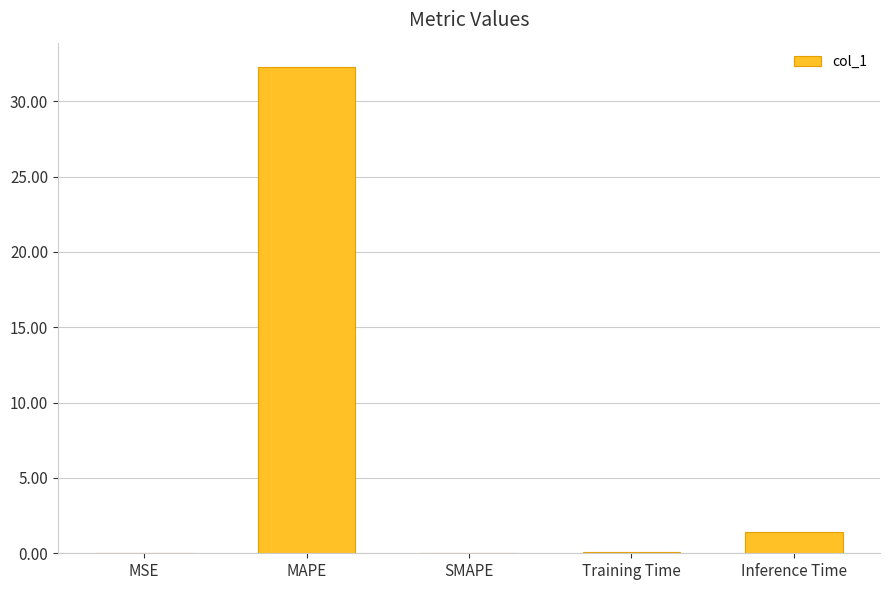

At which label is the value closest to 16?

Inference Time